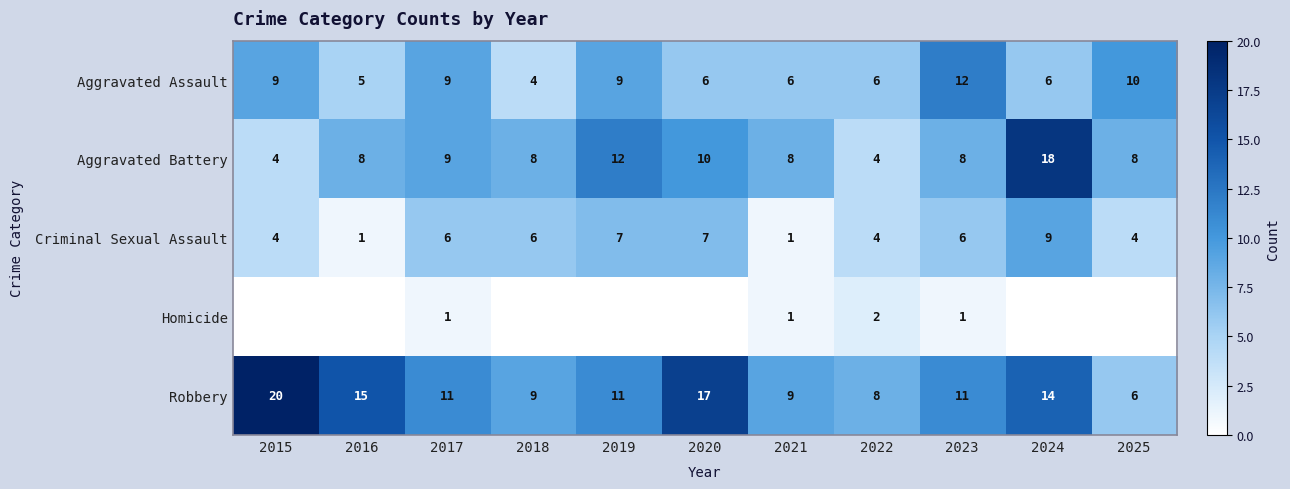

At 2023, list the series in order from smallest to largest.

Homicide, Criminal Sexual Assault, Aggravated Battery, Robbery, Aggravated Assault